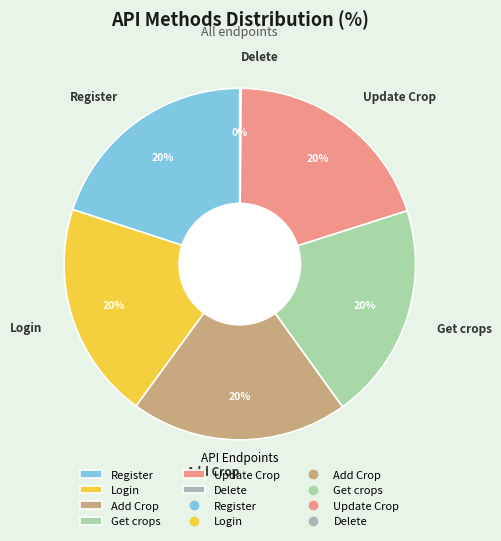

To the nearest percent, what is the difference between the largest and smallest slice percentages?

20%